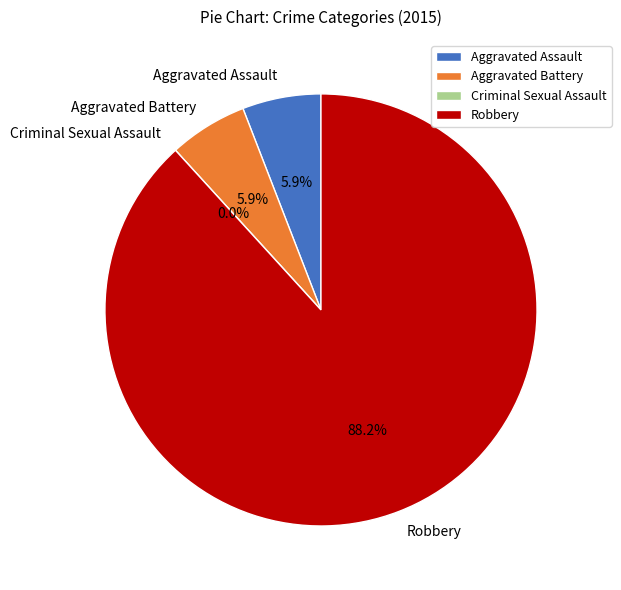

What percentage is the Aggravated Assault slice, to the nearest percent?

6%